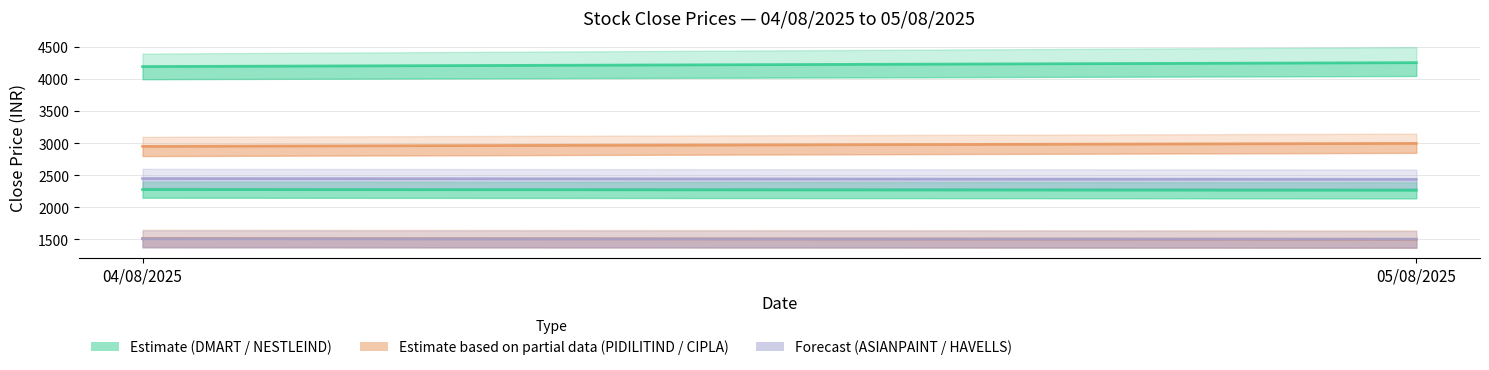

What is the average value of the ASIANPAINT series?

2443.3